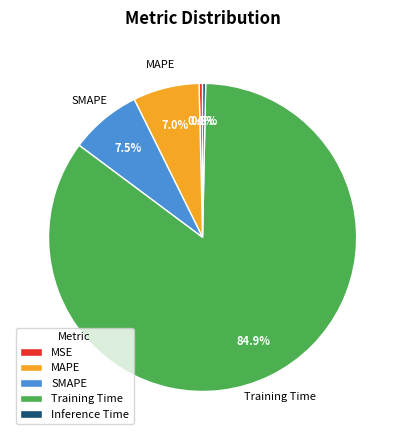

Which slice represents more than half of the pie?

Training Time